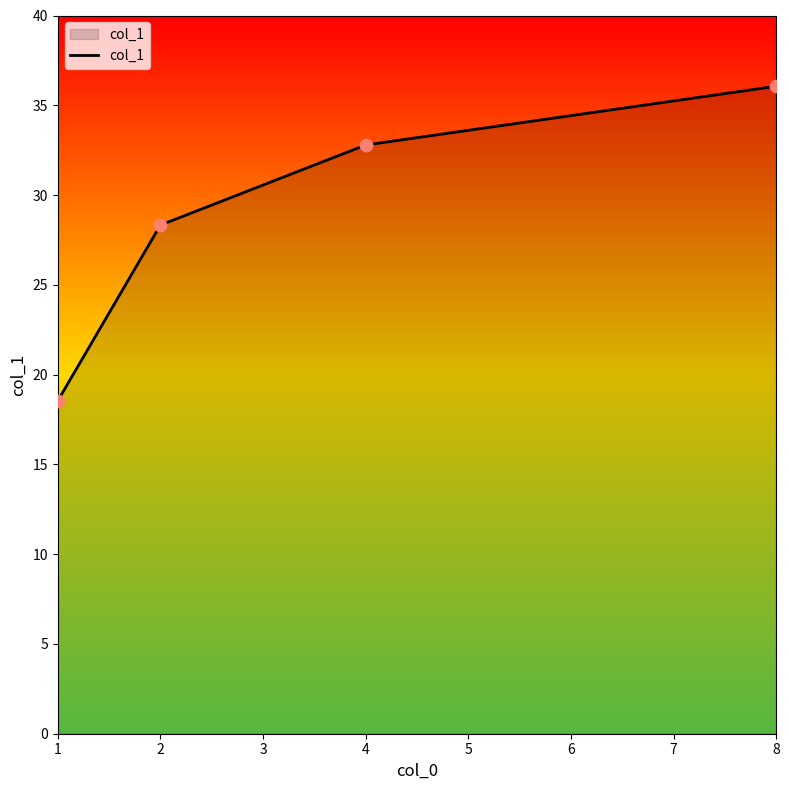

What is the change in value from 1 to 4?

+14.2